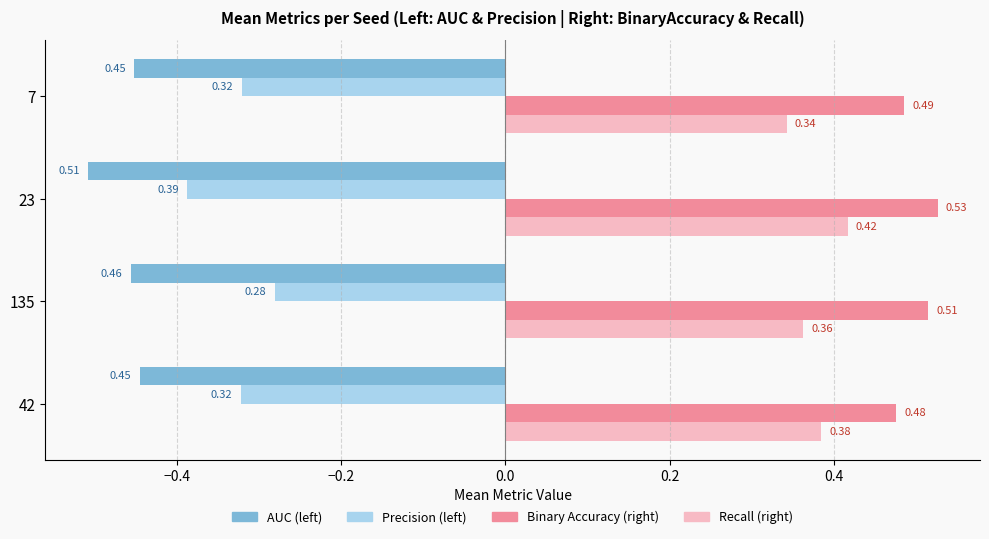

What is the difference between the highest and lowest values at 42?

0.9